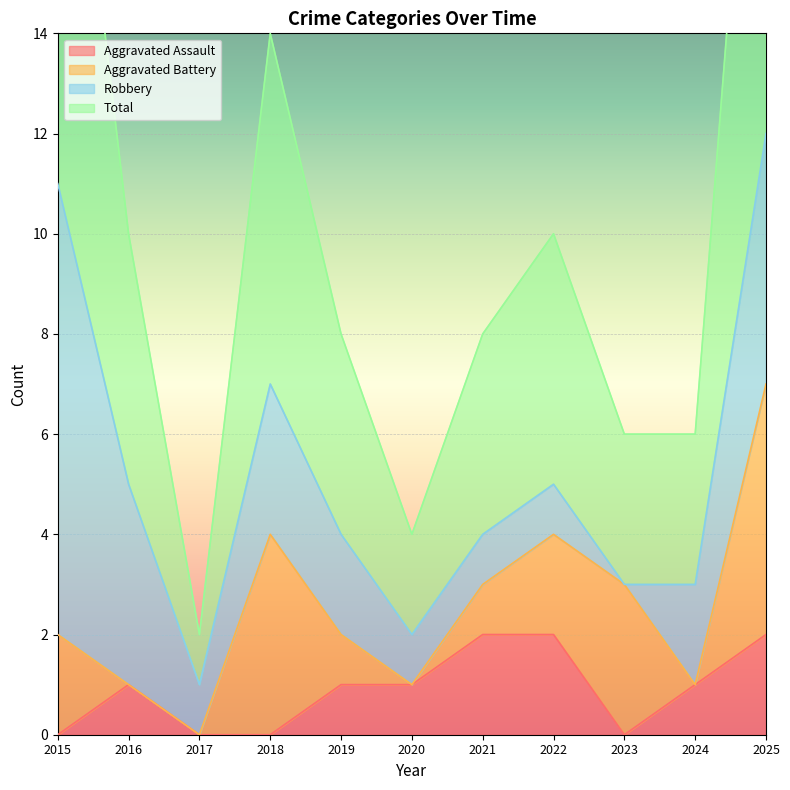

Is it true that Aggravated Assault equals 0 at 2016?

False